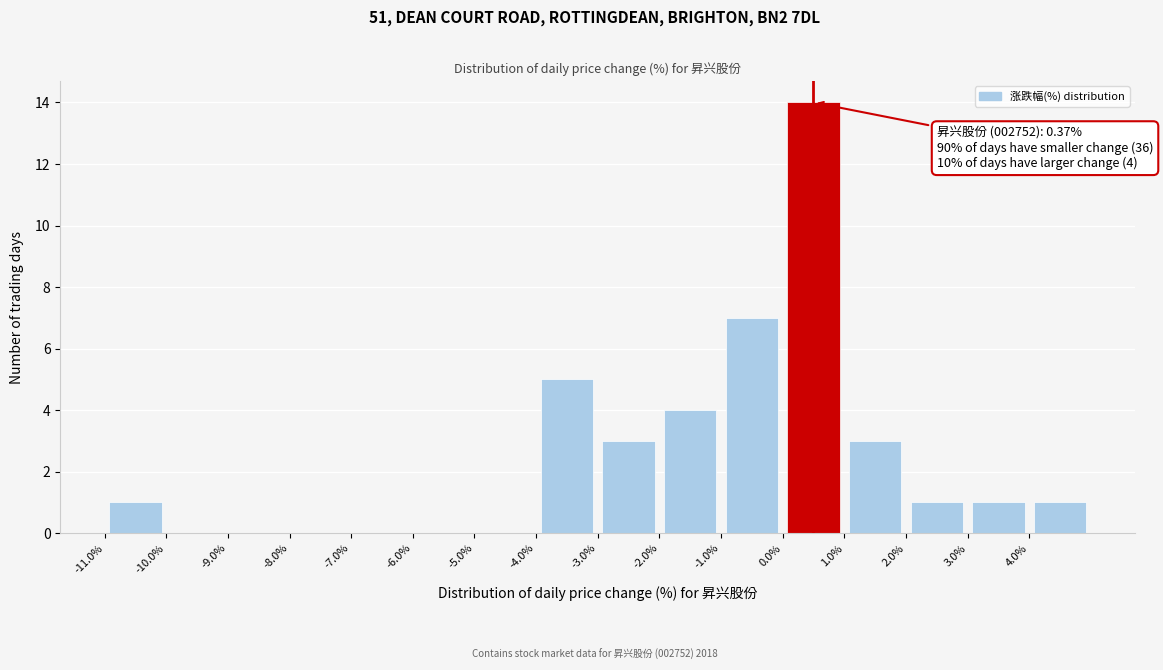

Over which range of the x-axis is the bar tallest?

0 to 1